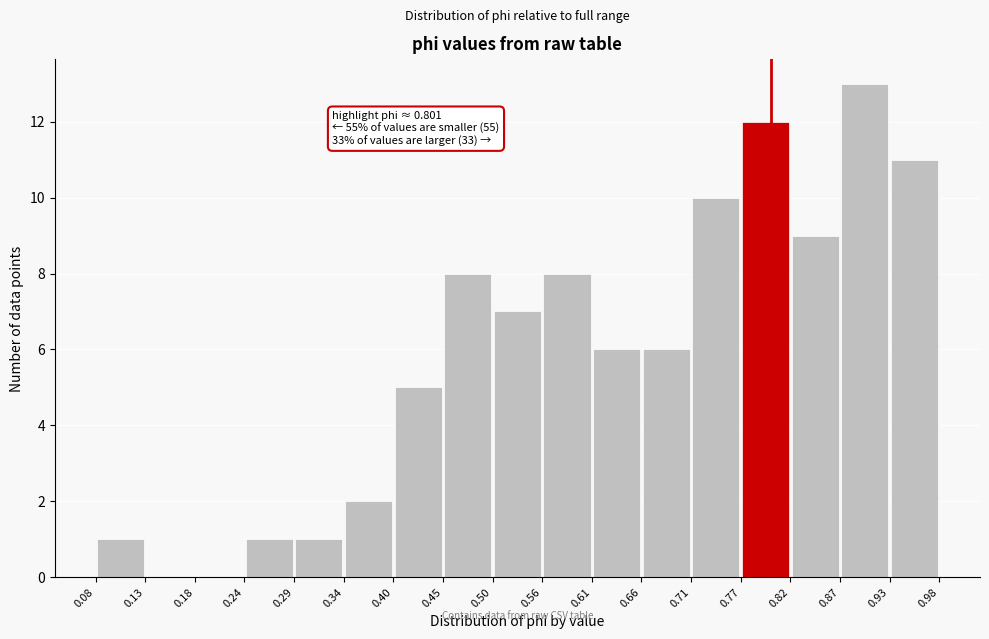

Which range on the x-axis has the tallest bar?

0.87 to 0.93